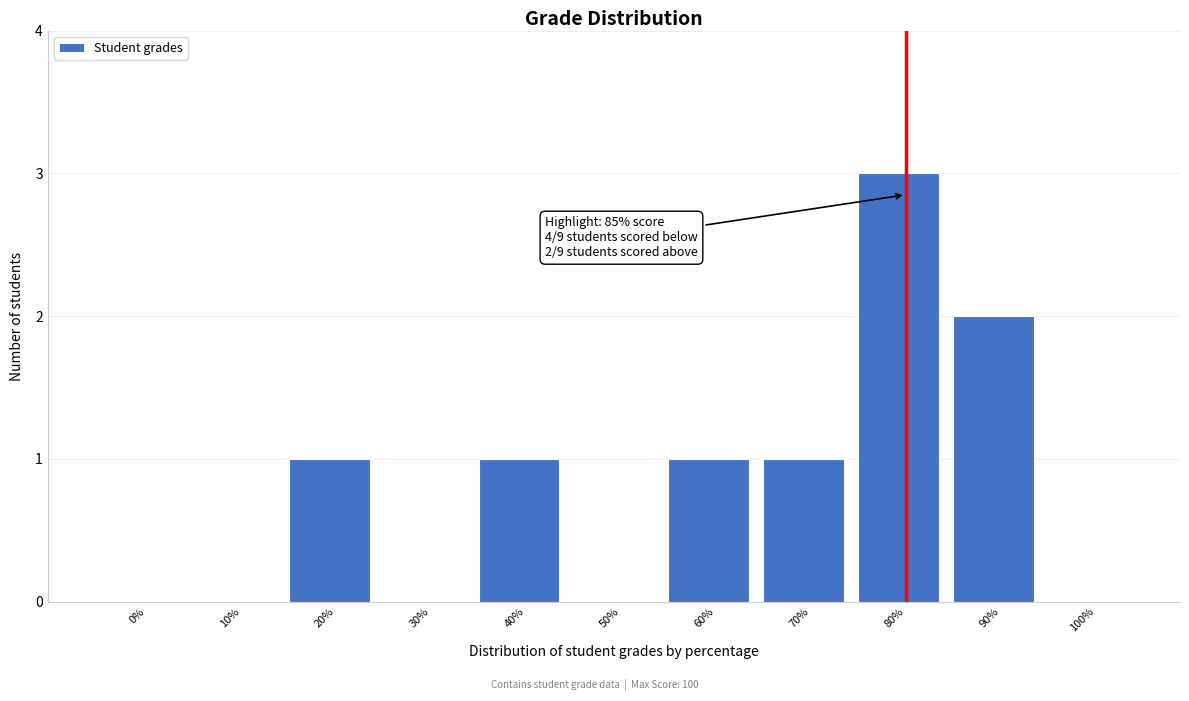

Reading left to right, list all the values displayed in this chart.

0%=0	10%=0	20%=1	30%=0	40%=1	50%=0	60%=1	70%=1	80%=3	90%=2	100%=0